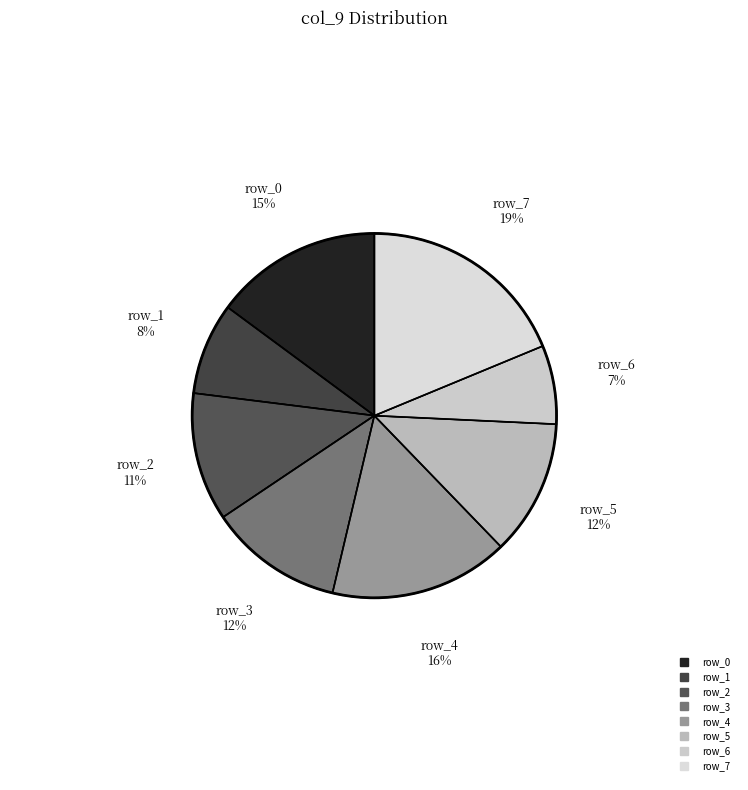

To the nearest percent, what is the average slice percentage?

12%